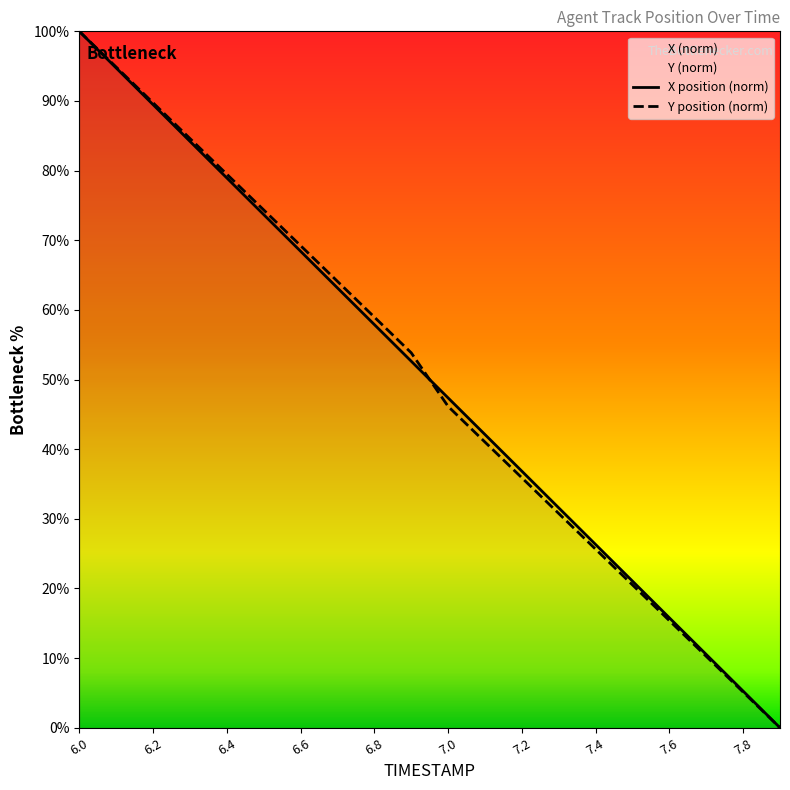

How many intersections are there between Y position (norm) and X position (norm)?

1